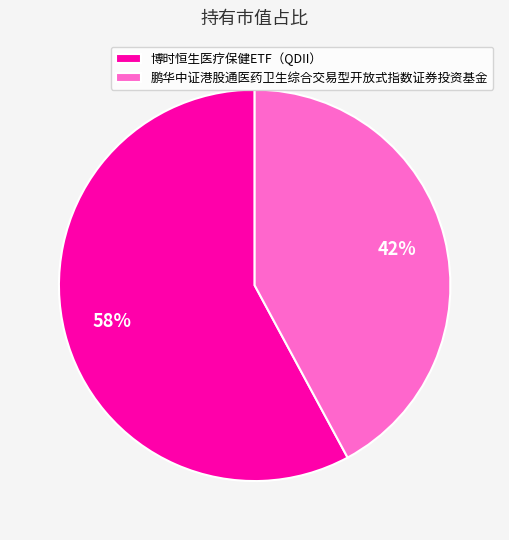

To the nearest percent, what portion does 鹏华中证港股通医药卫生综合交易型开放式指数证券投资基金 represent?

42%